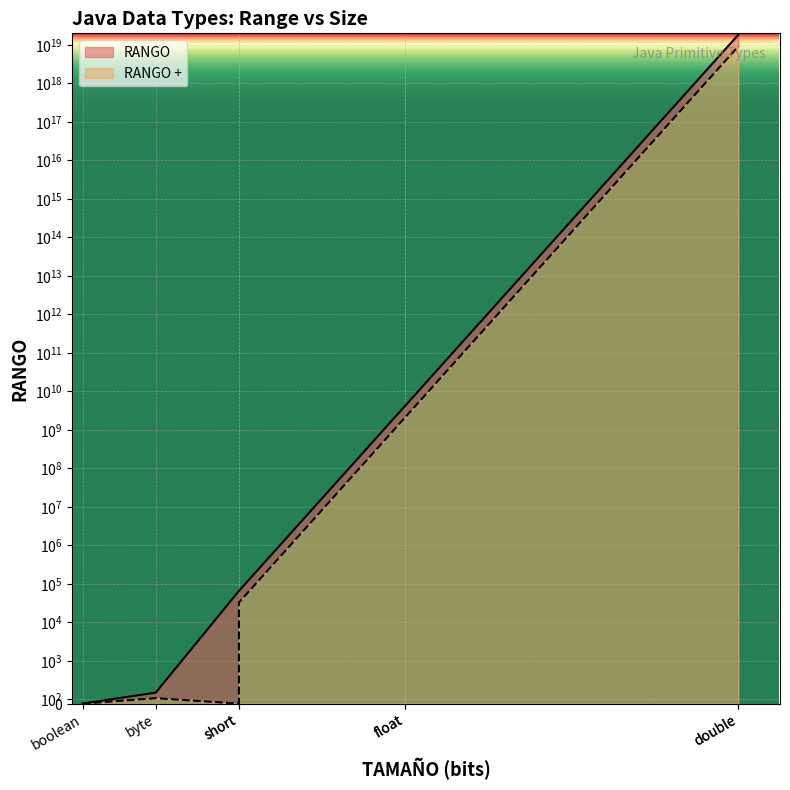

What is the approximate value of RANGO + at float, to the nearest 100?

2147483600